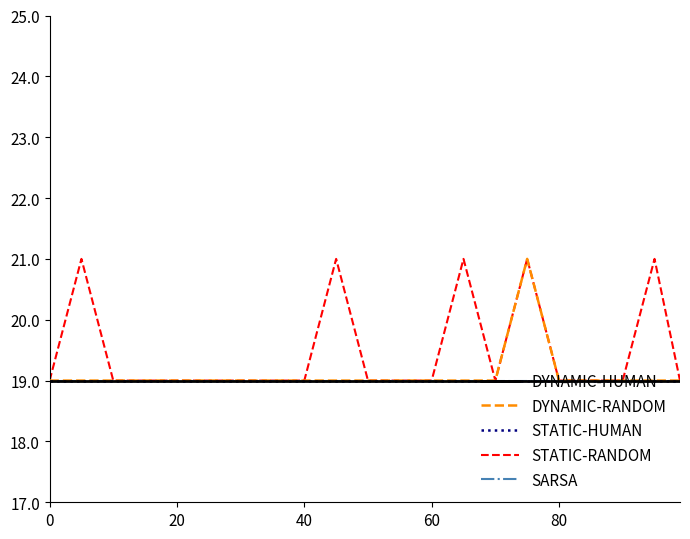

True or false: STATIC-HUMAN and SARSA cross at least once.

False